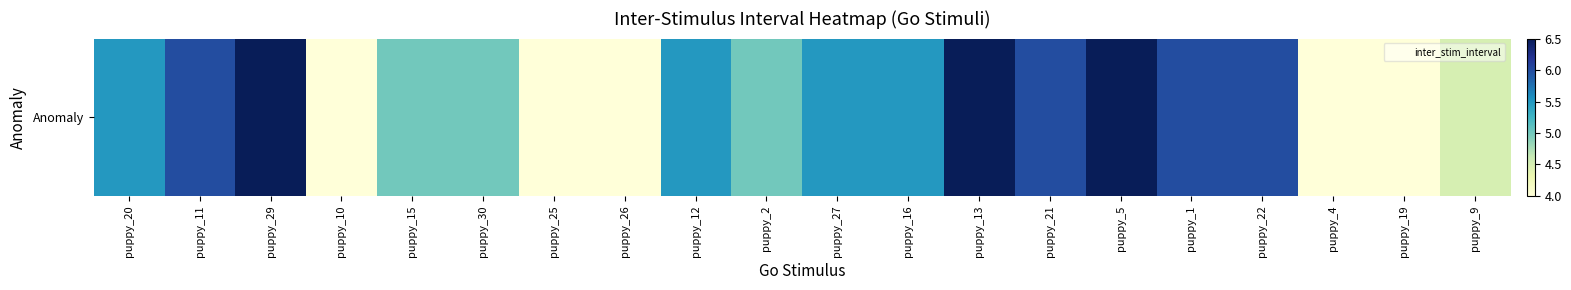

Which category has the lowest value across all series?

puppy_10